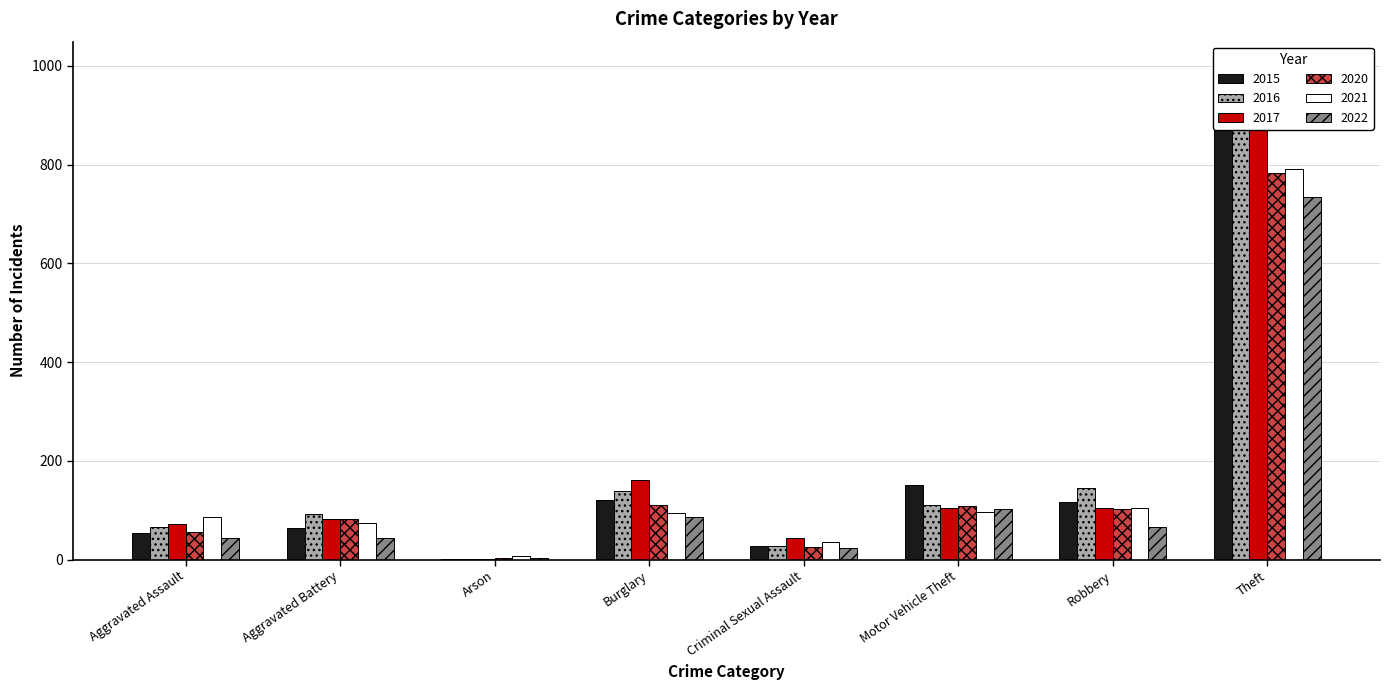

Which series has the widest spread of values?

2016